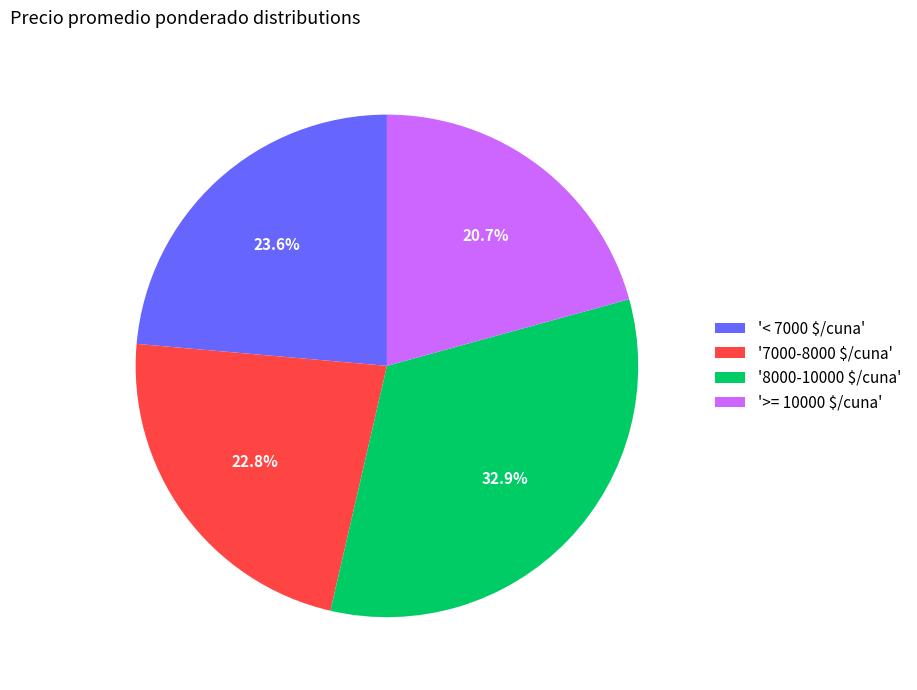

How much of the chart is everything except '>= 10000 $/cuna'?

79.3%